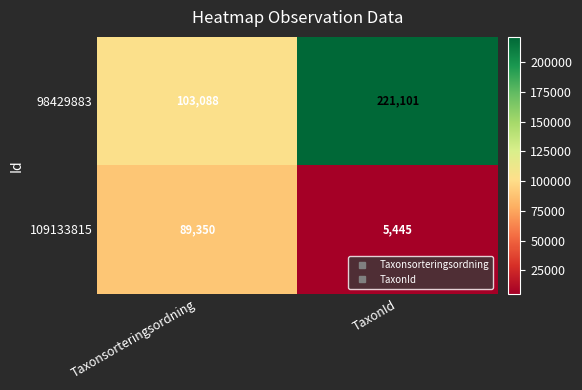

Which category has the lowest value across all series?

TaxonId